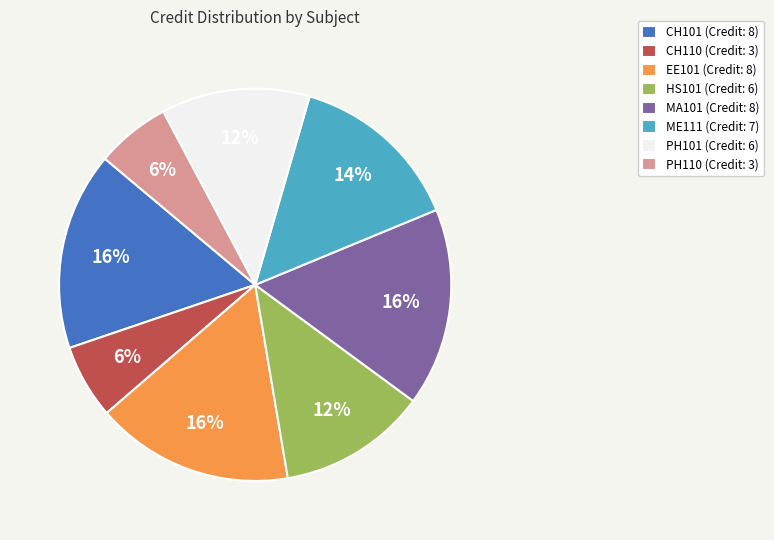

Approximately how many times larger is the value at PH110 (Credit: 3) compared to ME111 (Credit: 7)?

0.4